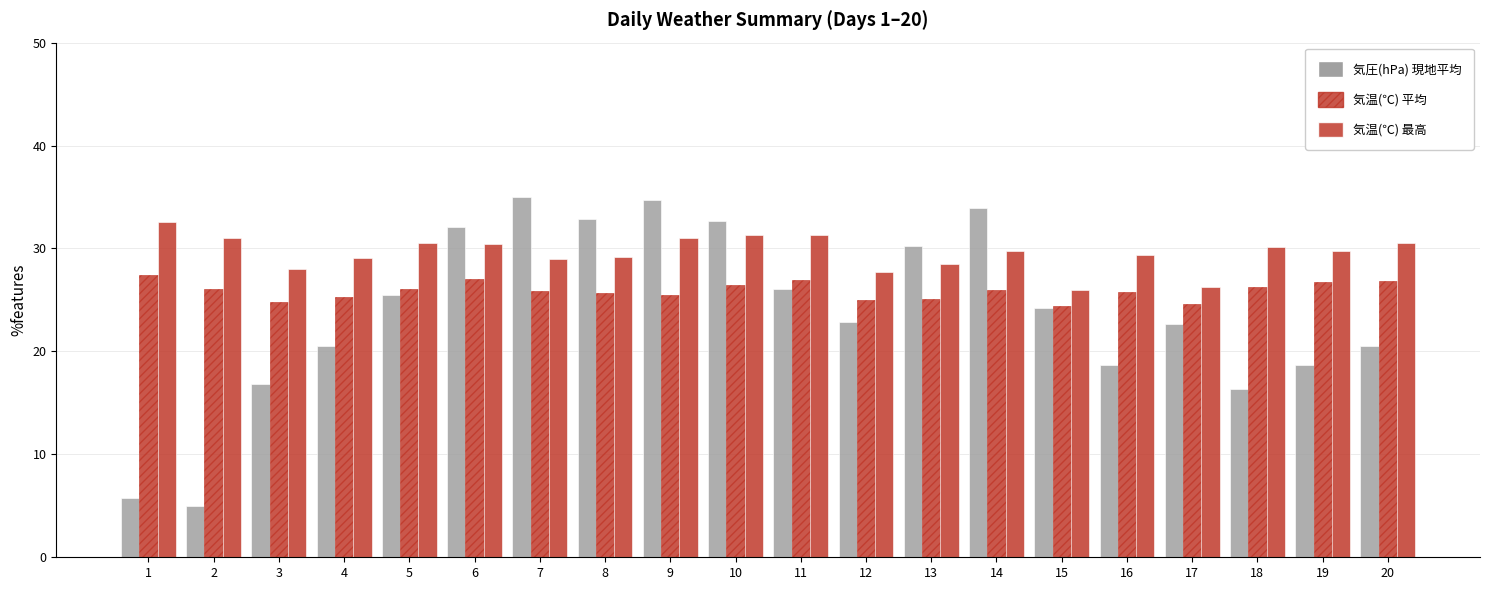

How many bars are there in total?

60